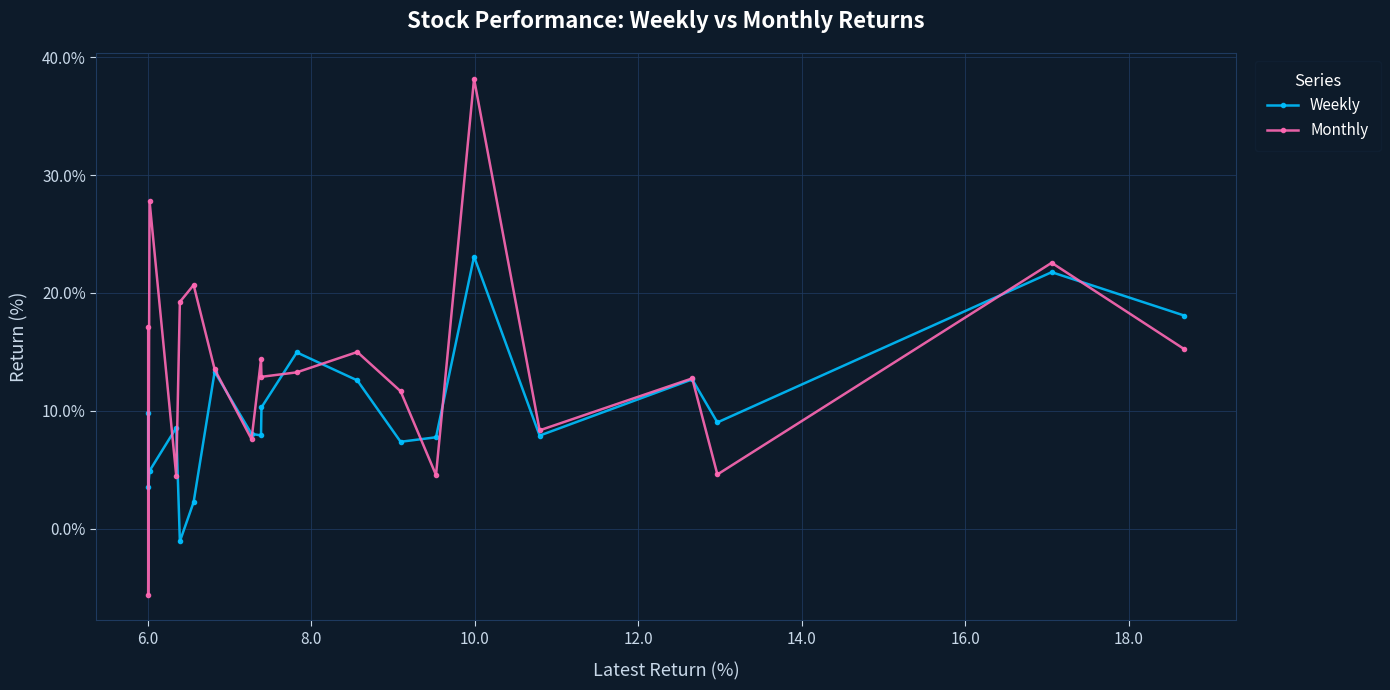

How many intersections are there between Monthly and Weekly?

13